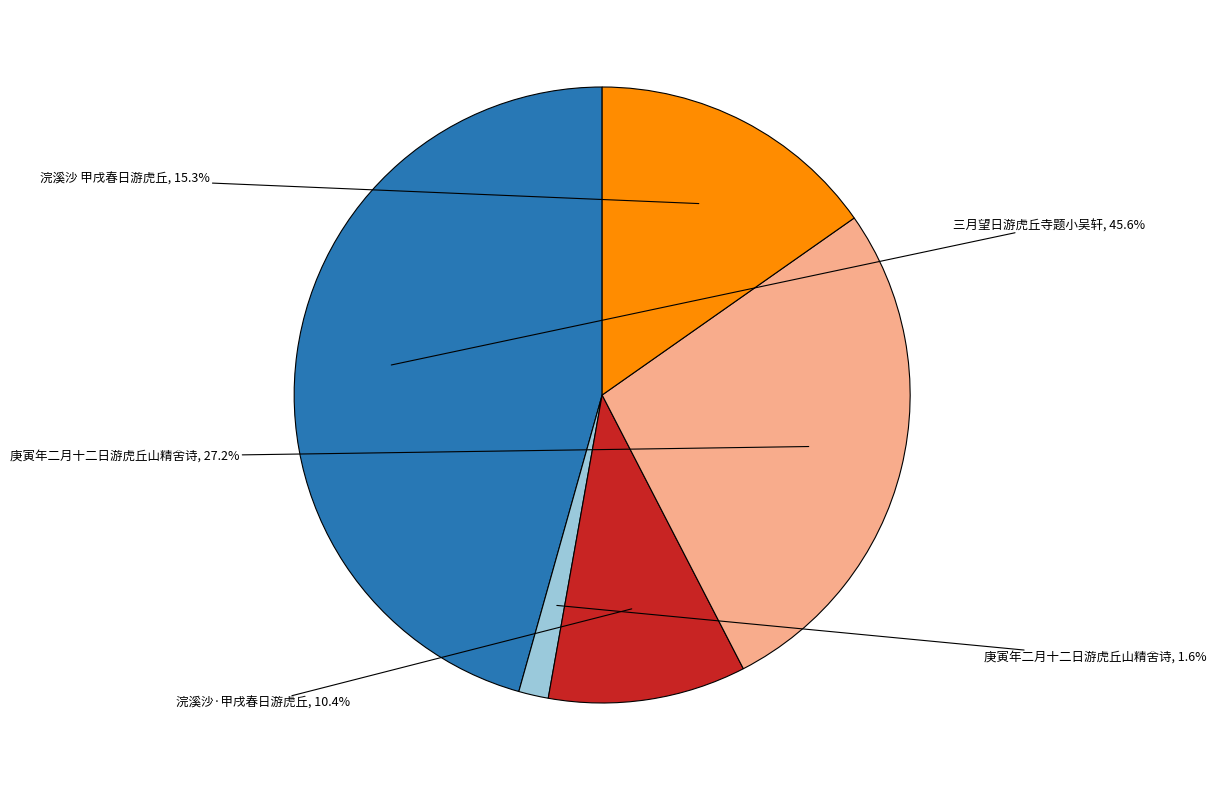

Count the number of slices in the pie.

5